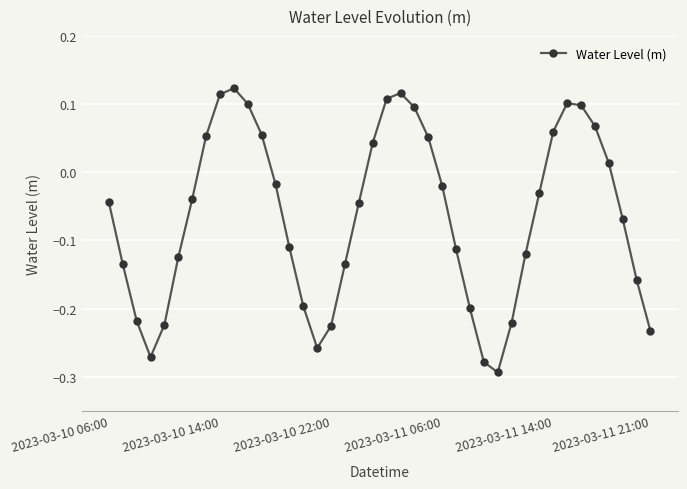

Does the chart have visible grid lines?

Yes